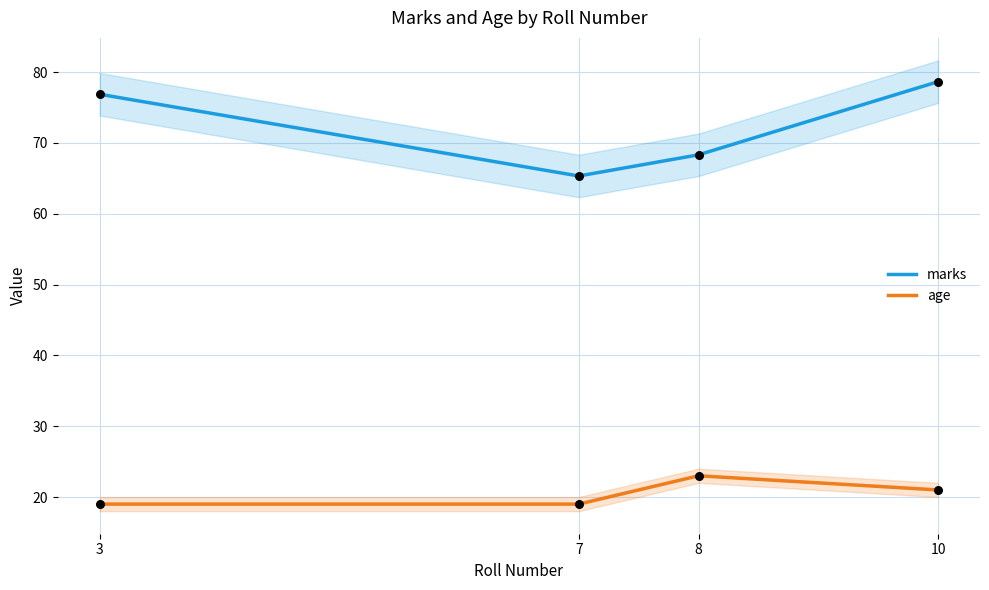

Which series reaches the maximum Y coordinate?

marks